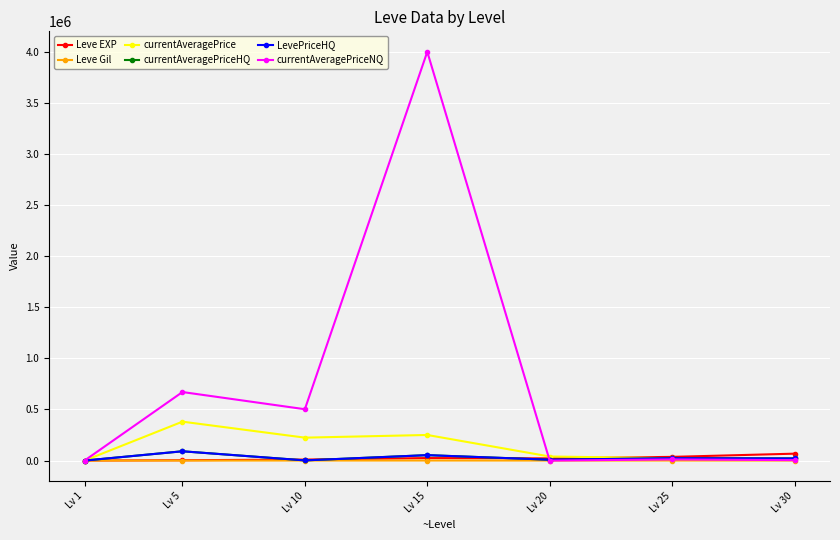

True or false: LevePriceHQ and currentAveragePriceHQ cross at least once.

False